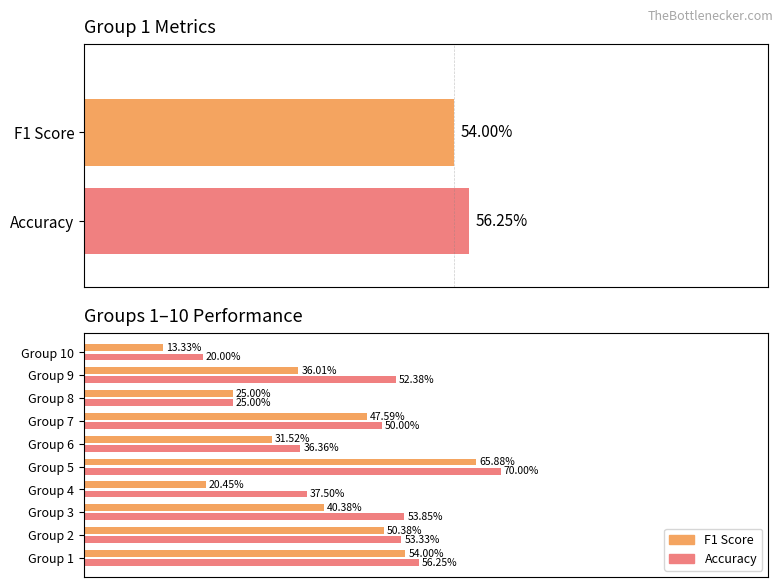

Is it true that F1 Score equals 36.0 at Group 8?

False